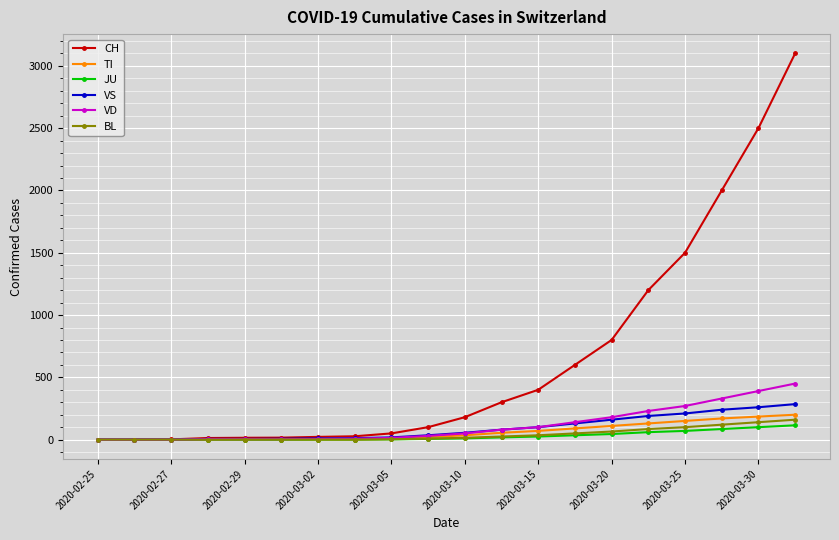

What is the greatest value displayed?

3100